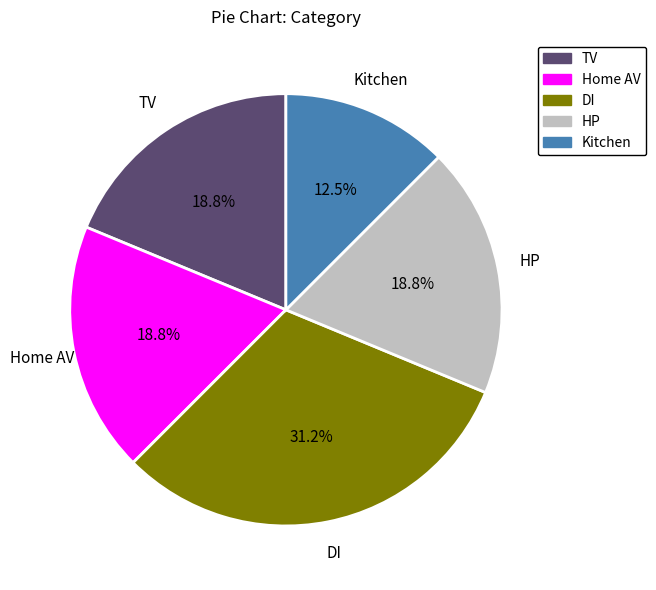

How much of the chart is everything except Kitchen?

87.5%